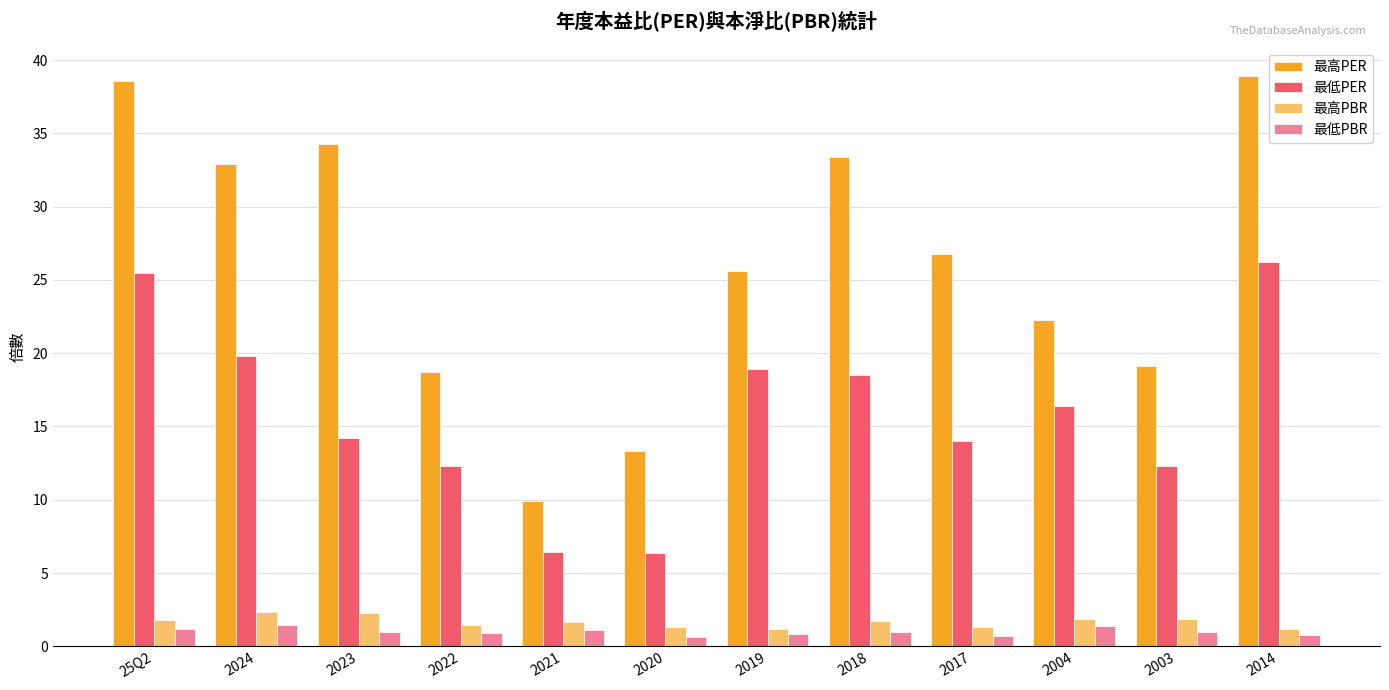

Which series changed the most between 2024 and 2017?

最高PER